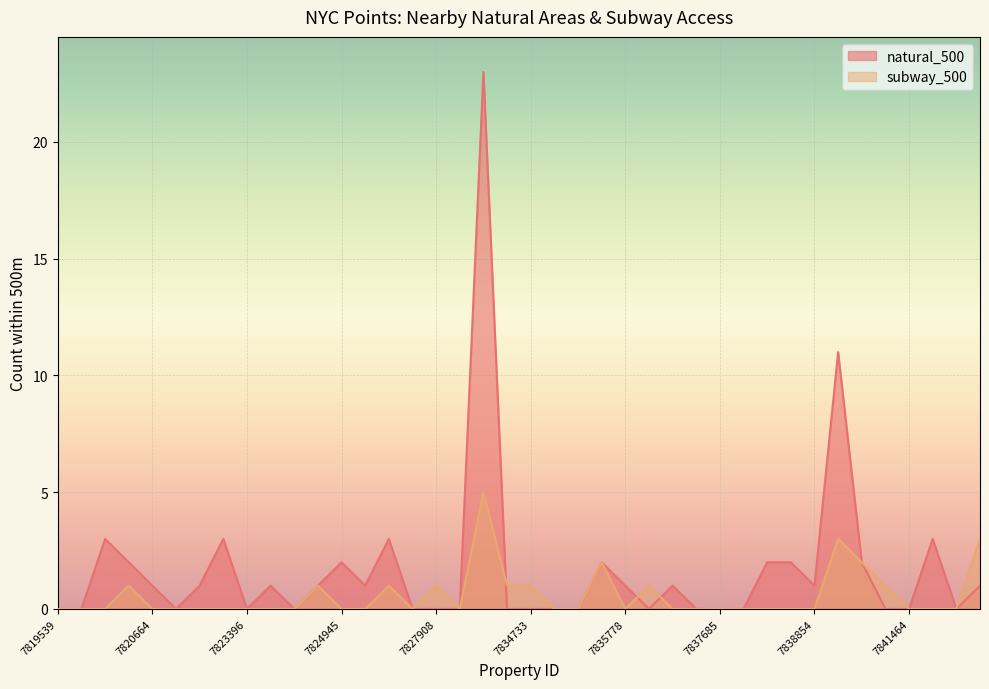

At which category is the sum across all series the highest?

7831486